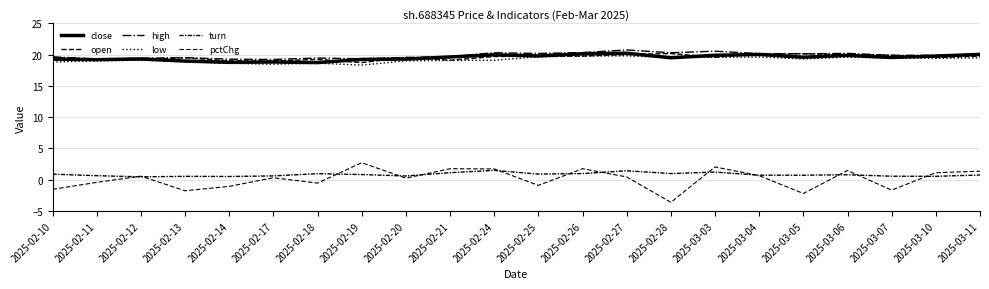

What is the highest value of the turn series?

1.5